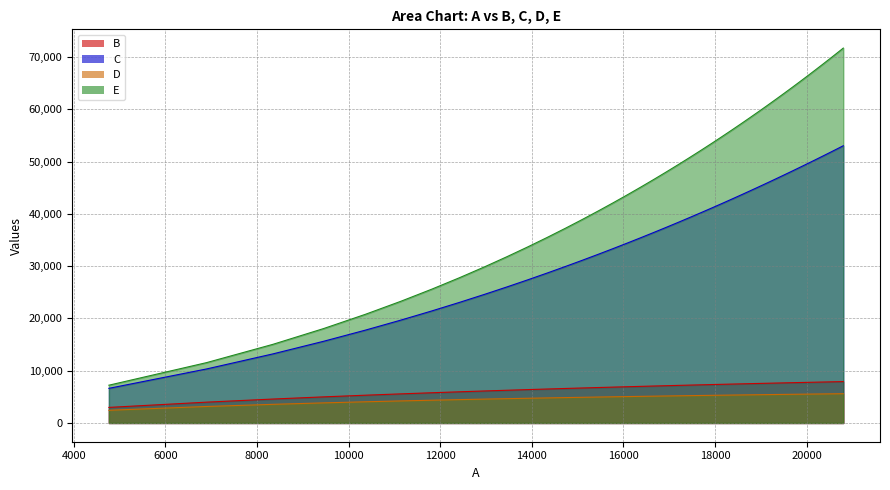

True or false: E and B intersect in this chart.

False